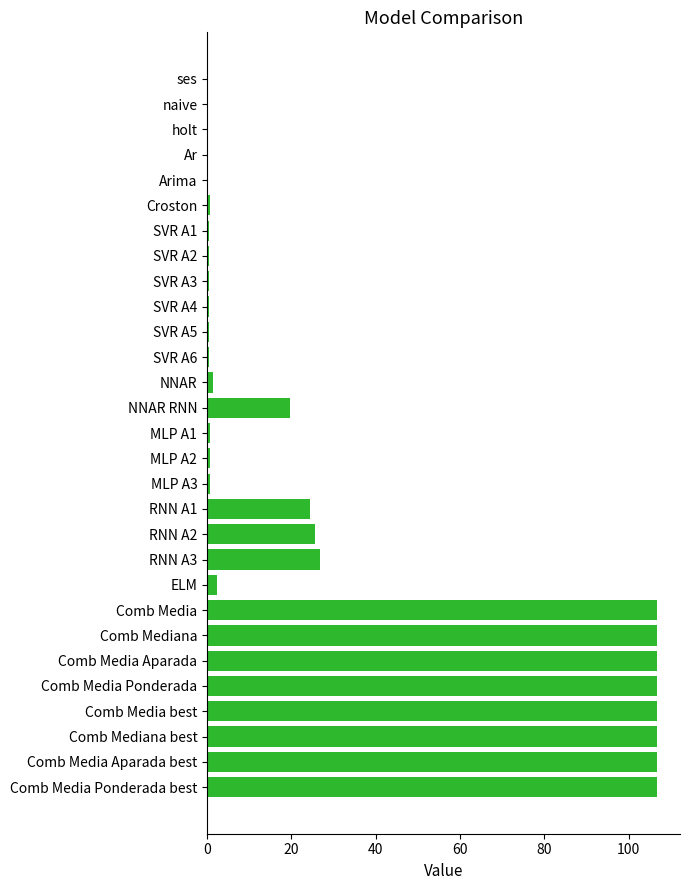

True or false: the data shows 0.6 at SVR A6.

True